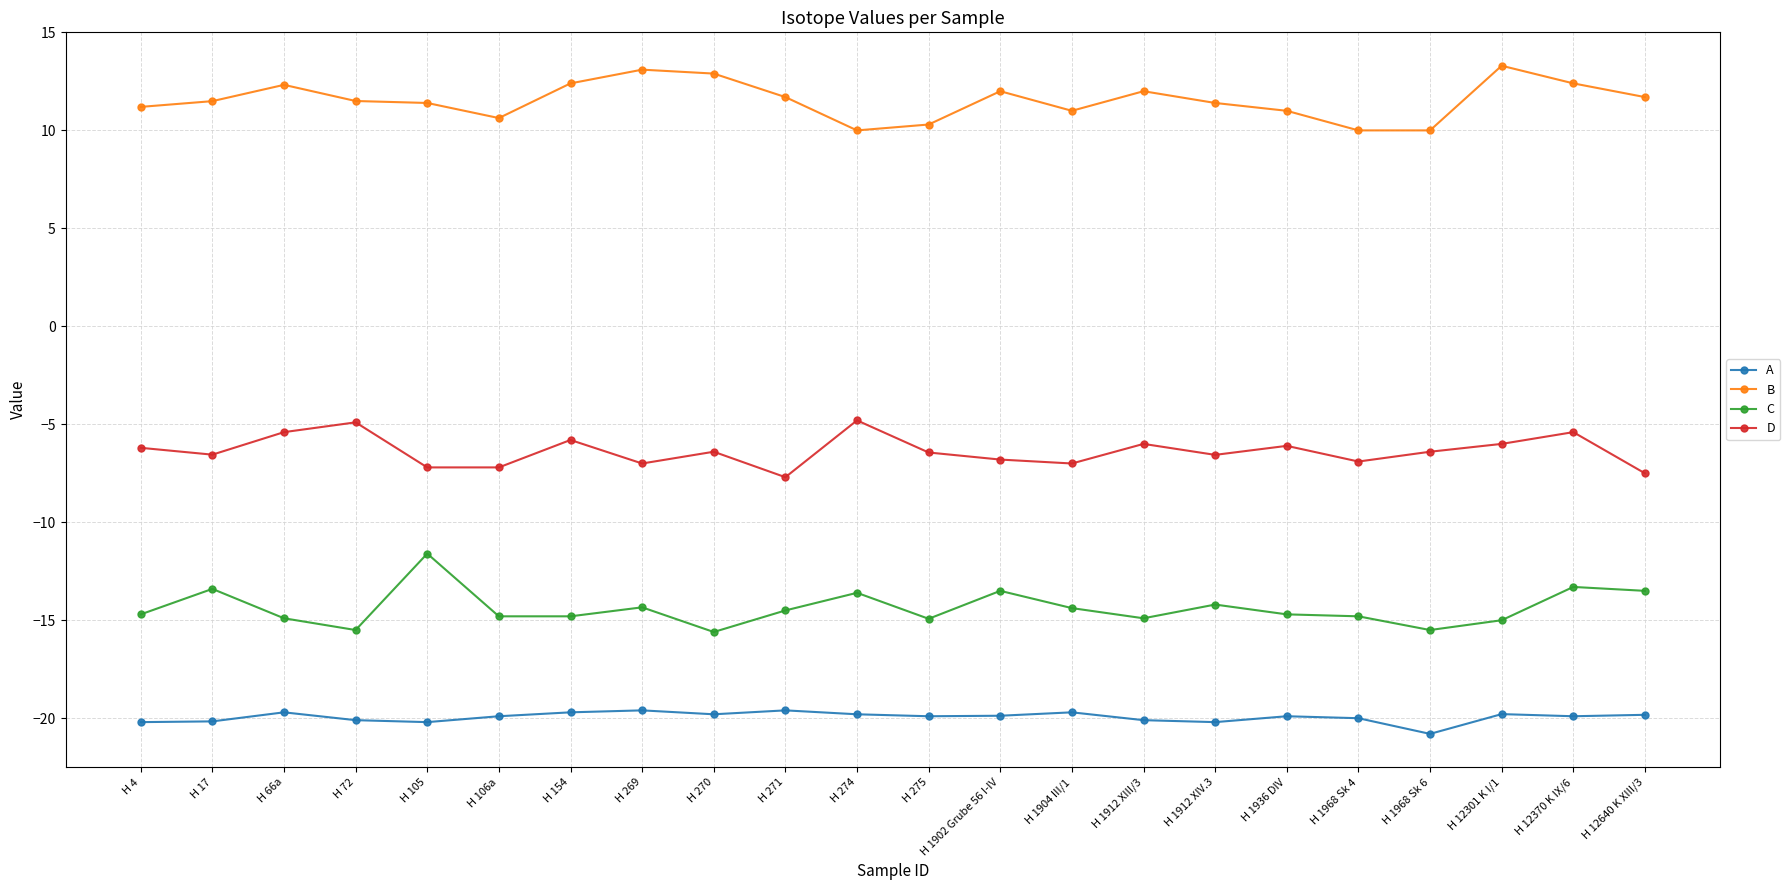

Which series changed the most between H 275 and H 1912 XIII/3?

B